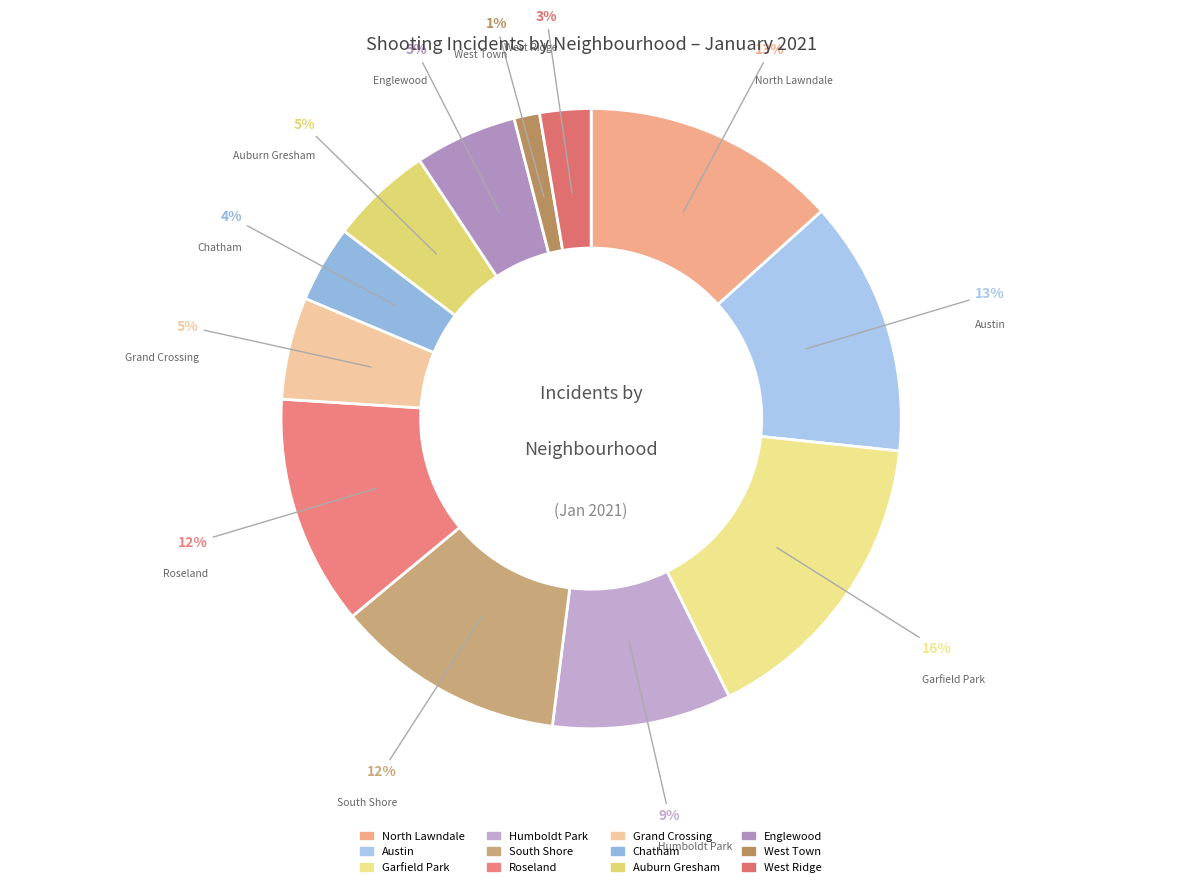

Do Auburn Gresham and Humboldt Park together represent more than half of the pie?

No